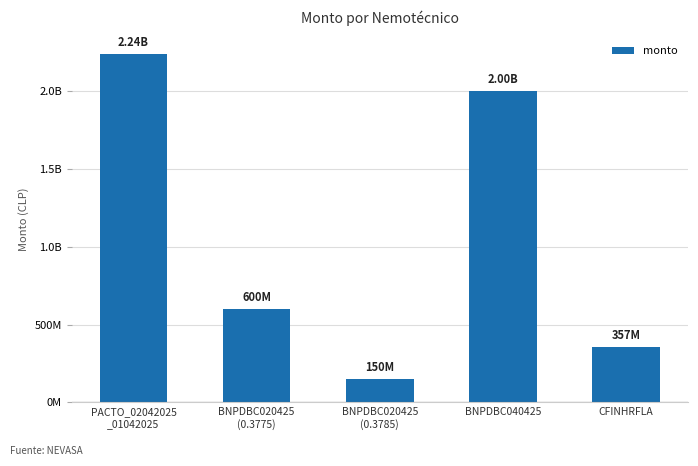

Does the chart contain any negative values?

No